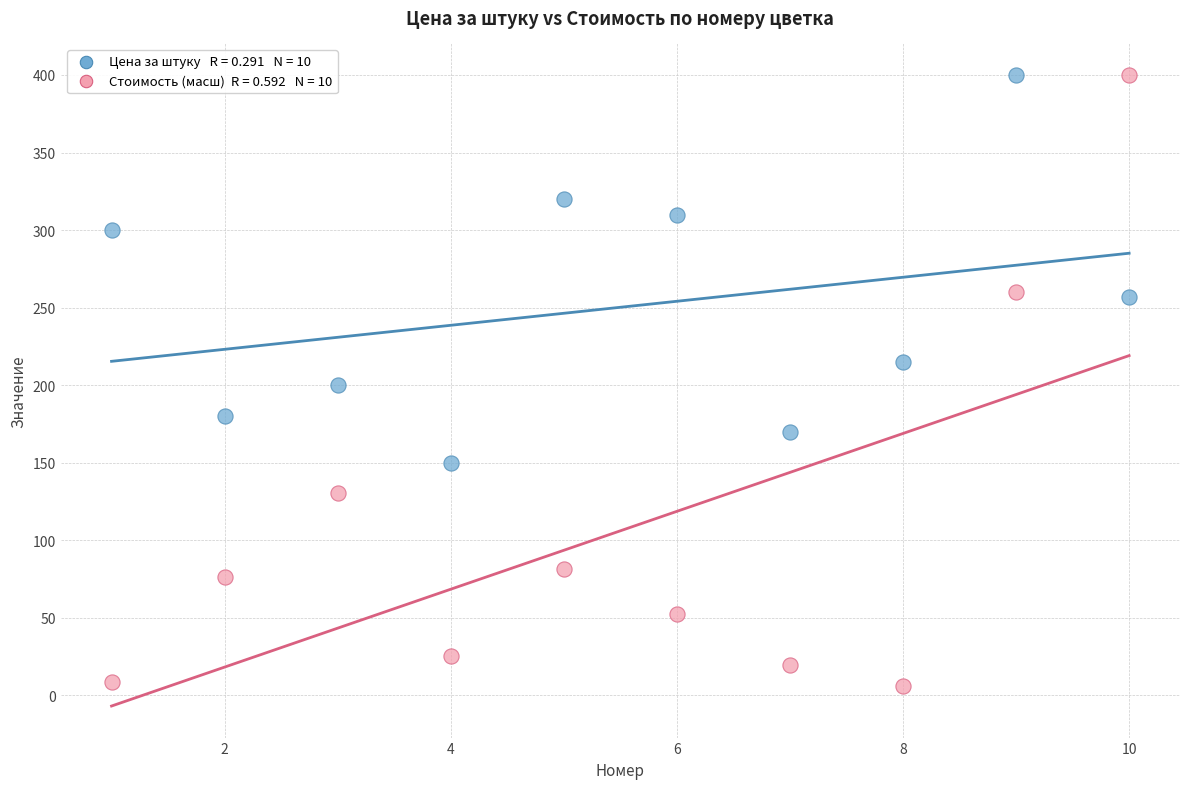

Across all data points, what is the range of Y values (max minus min)?

393.9